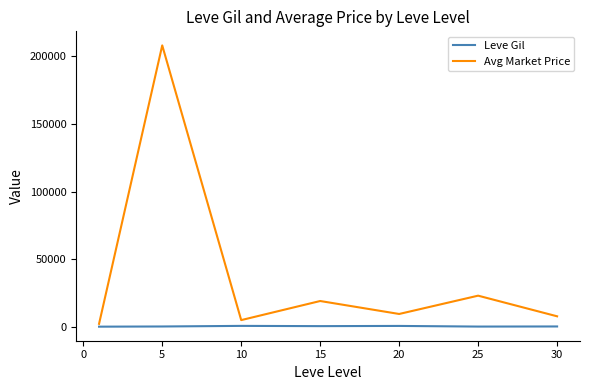

What is the maximum value shown in the chart?

208085.8